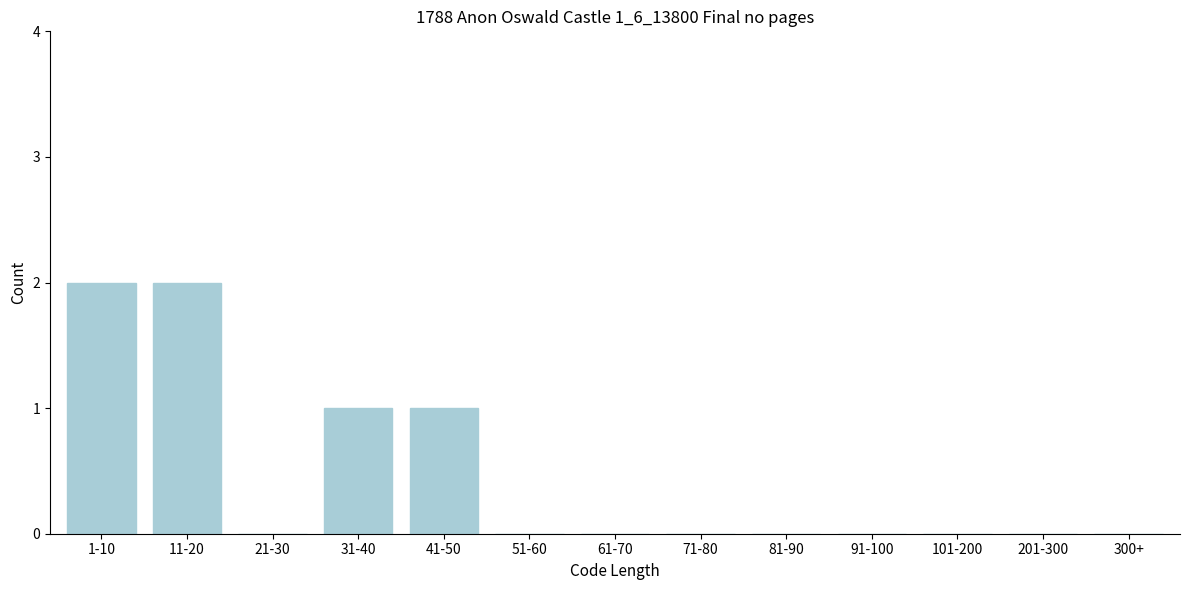

Reading left to right, what are all the values shown in this chart?

1-10=2	11-20=2	21-30=0	31-40=1	41-50=1	51-60=0	61-70=0	71-80=0	81-90=0	91-100=0	101-200=0	201-300=0	300+=0